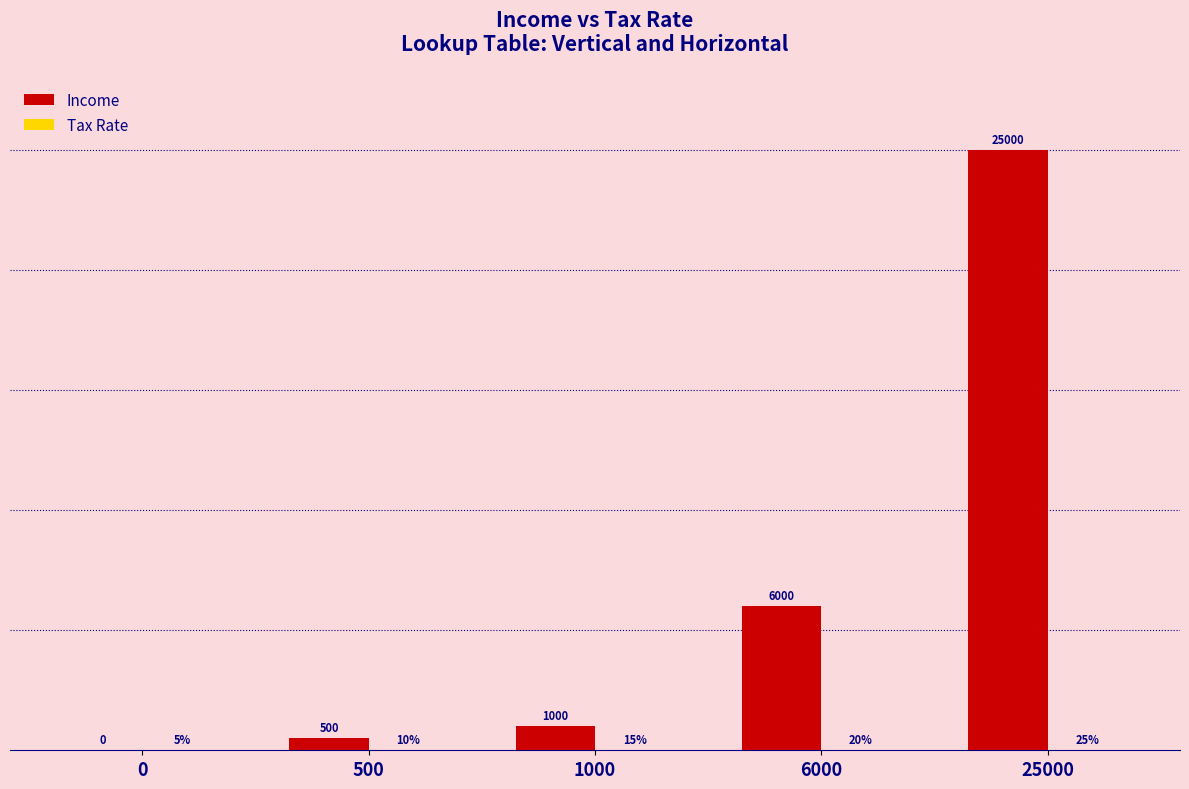

Which series has the largest total across all categories?

Income